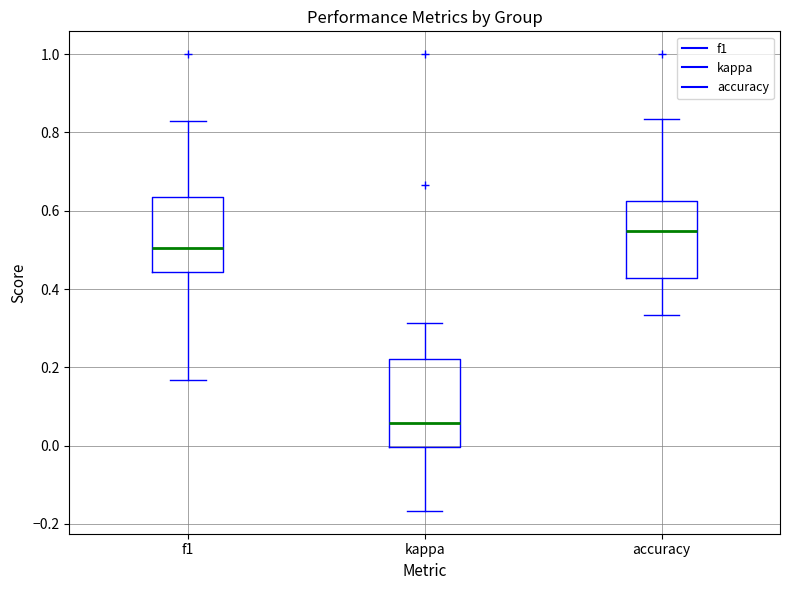

Where does the upper whisker of the box for accuracy end on the y-axis? The values are not printed on the chart, so give them approximately, as read against the axis.

0.84